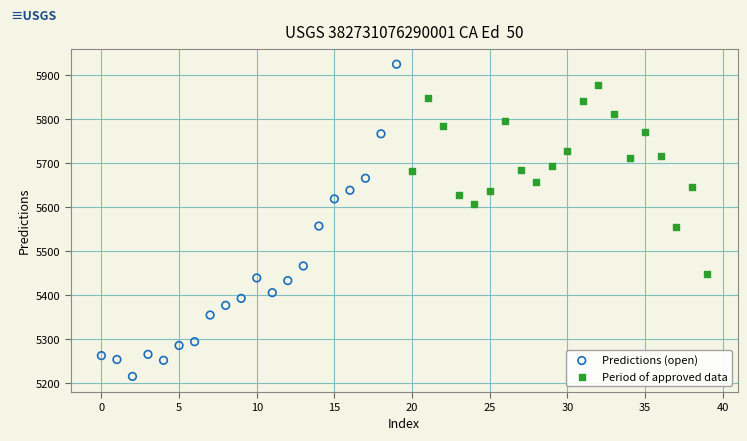

Which series contains the highest Y value?

Predictions (open)